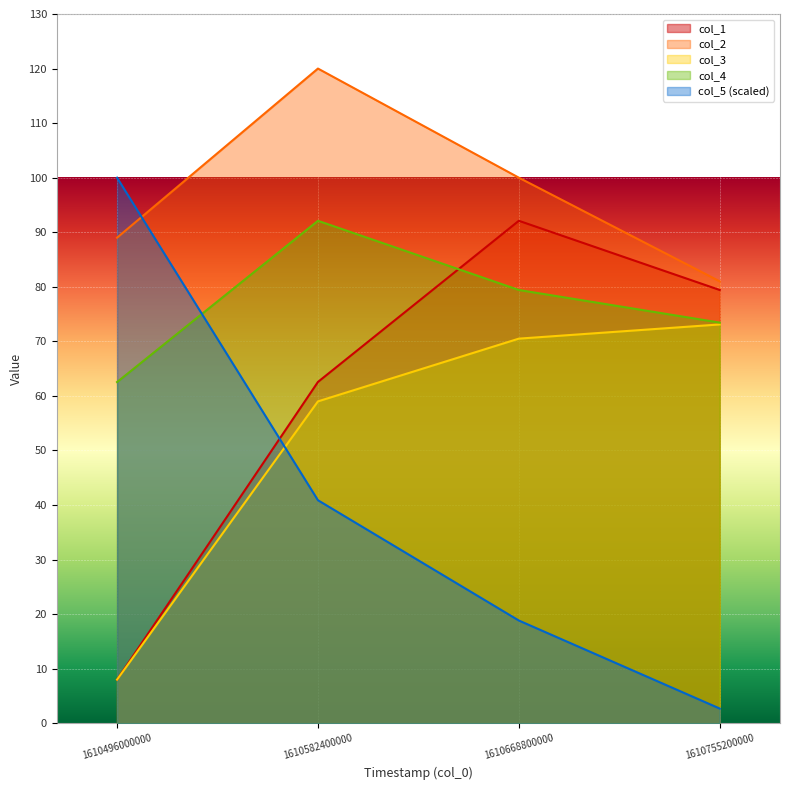

How many lines are shown in the chart?

5